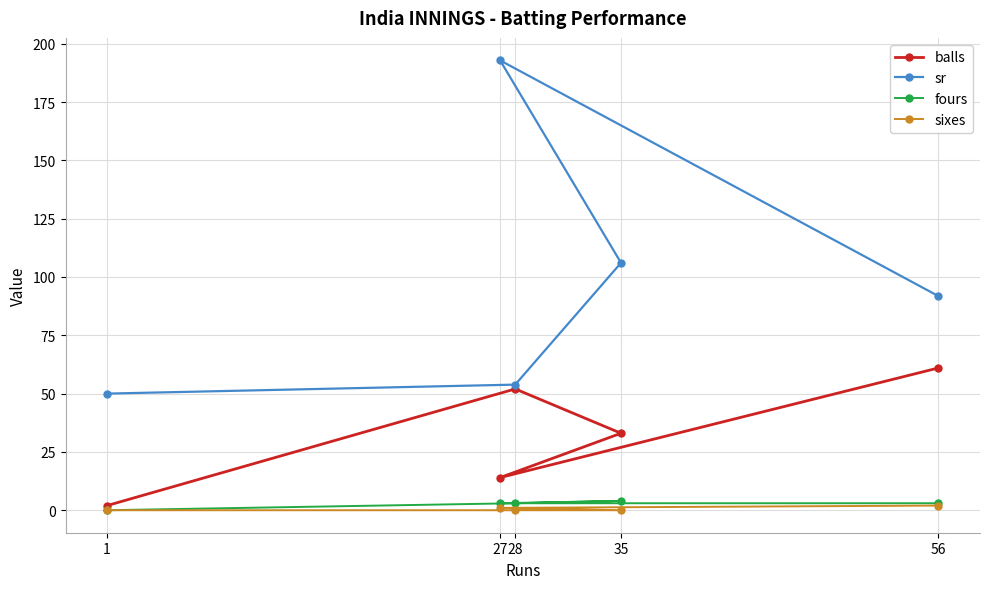

What position from the left is 27?

2